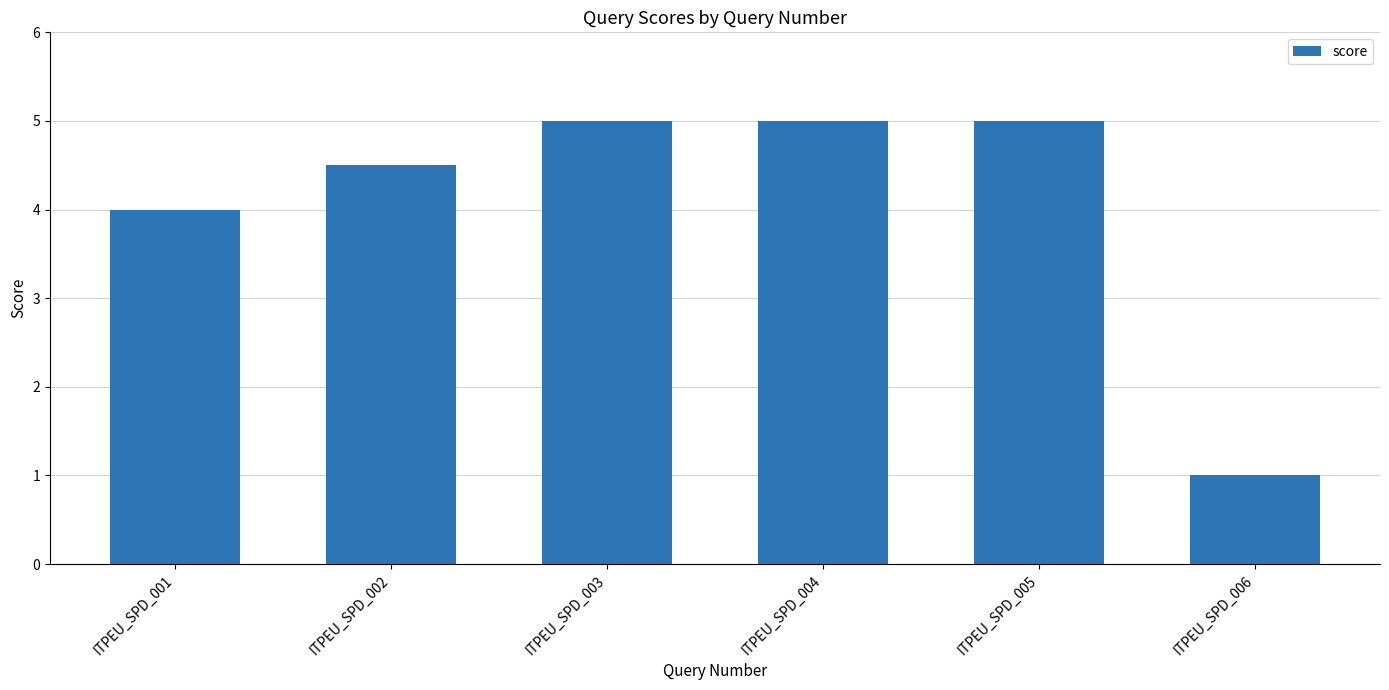

The chart shows a value of 5.0 at ITPEU_SPD_005. True or false?

True